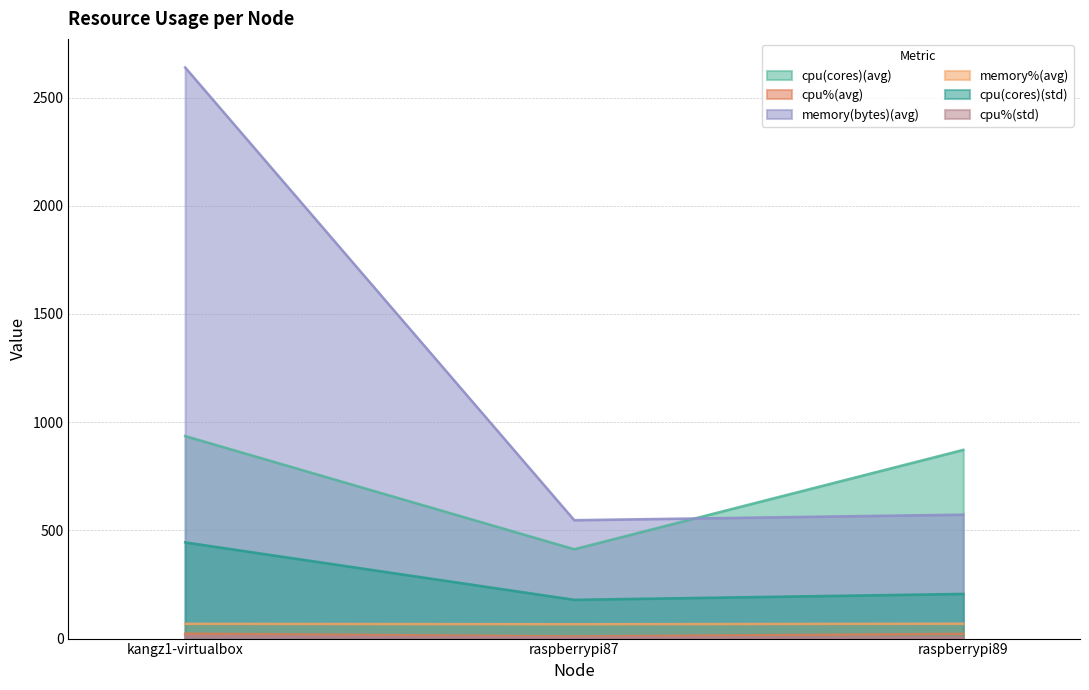

What are all the series names shown in the legend?

cpu(cores)(avg), cpu%(avg), memory(bytes)(avg), memory%(avg), cpu(cores)(std), cpu%(std)